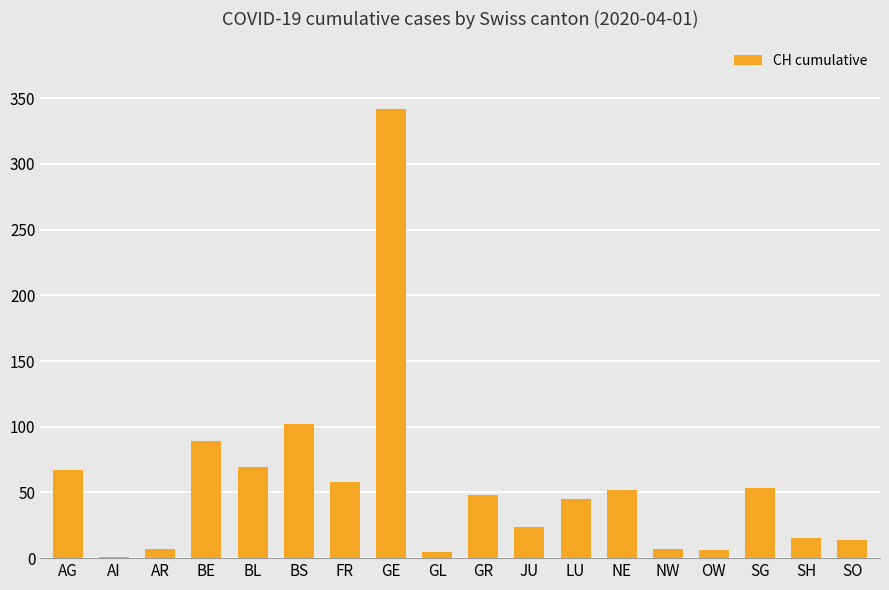

Count the number of categories in the chart.

18